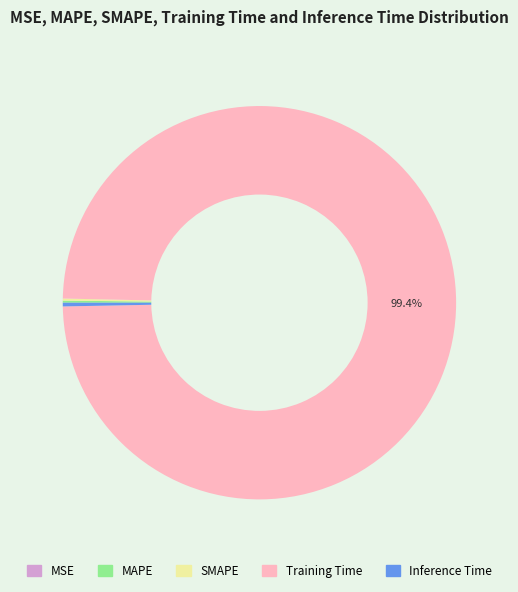

Which slice represents more than half of the pie?

Training Time